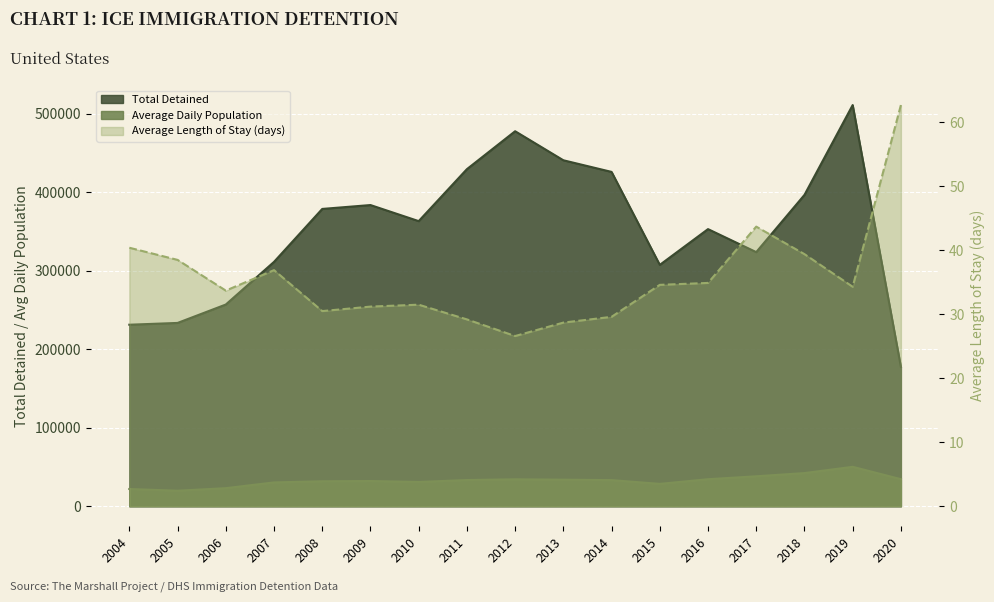

The Average Daily Population series shows 55092.2 at 2010. True or false?

False